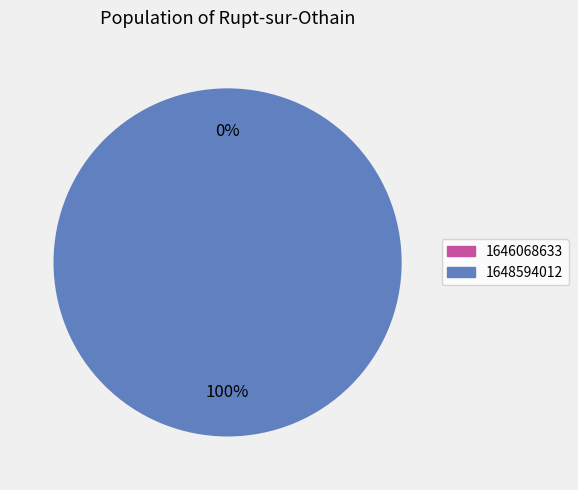

Rank the categories by value from highest to lowest.

1648594012, 1646068633